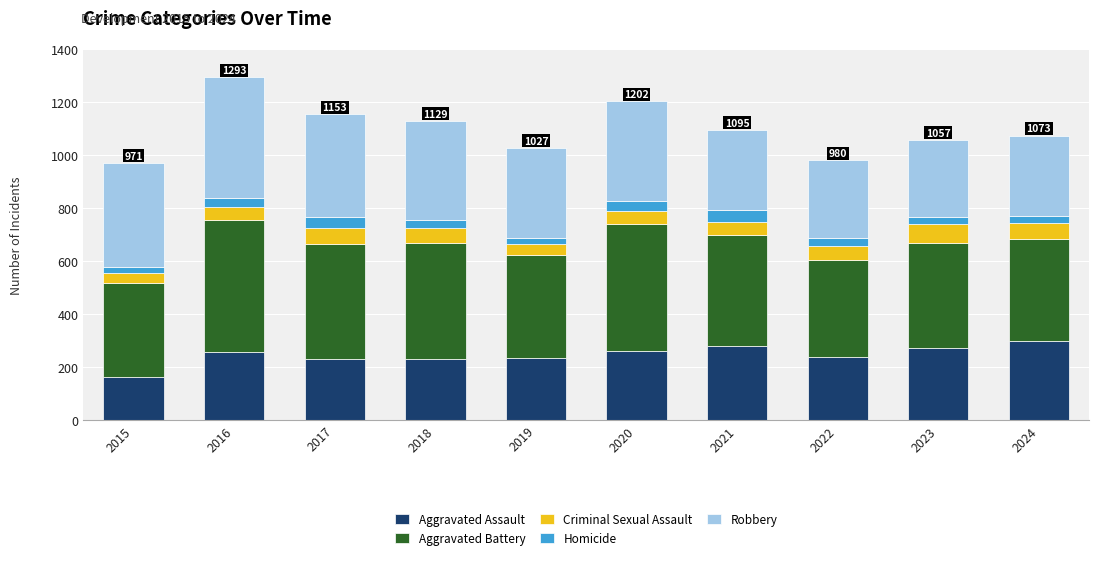

What is the minimum value for Aggravated Assault?

163